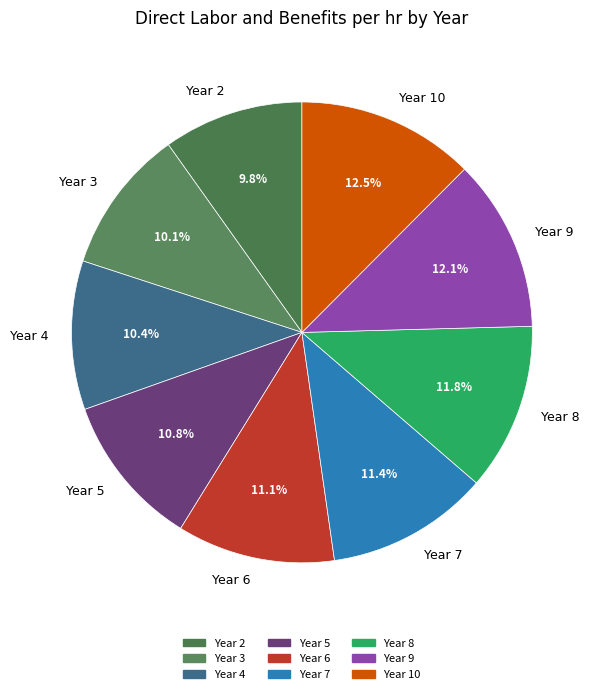

The Year 8 slice represents 1% of the pie. True or false?

False